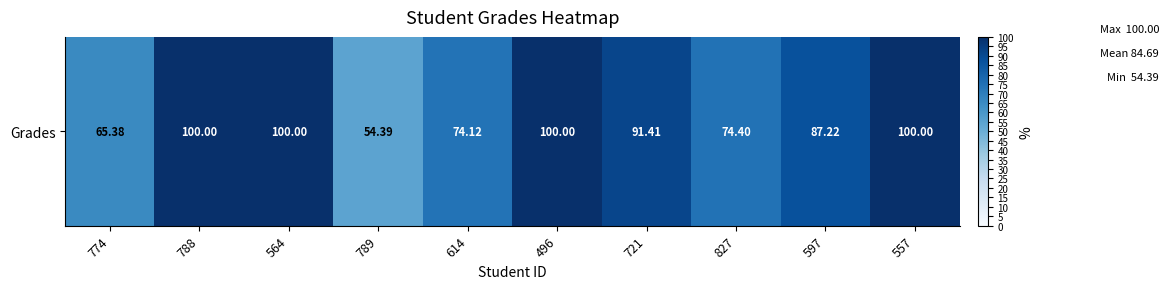

Rank the categories by value from lowest to highest.

789, 774, 614, 827, 597, 721, 788, 564, 496, 557